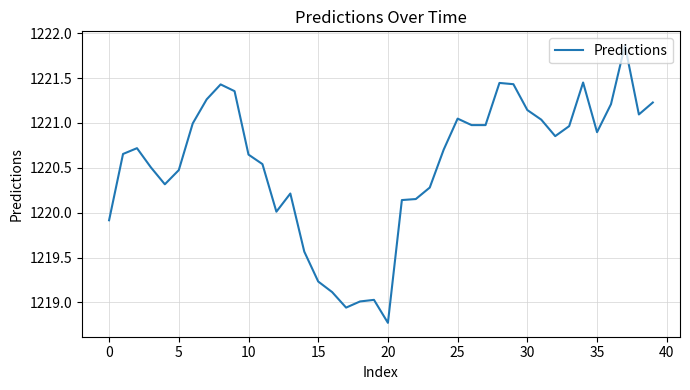

What is the smallest value displayed?

1218.8